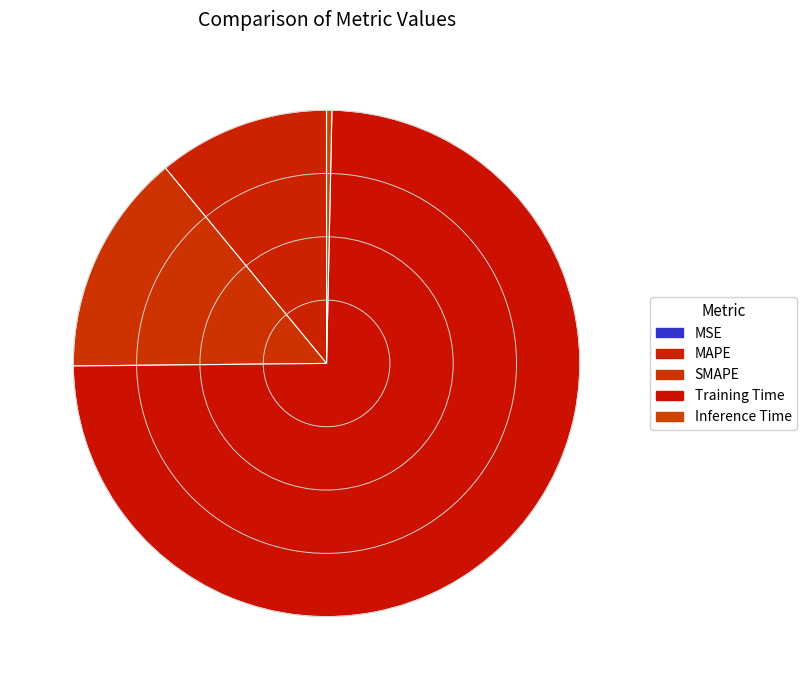

To the nearest percent, what is the combined percentage of MAPE and SMAPE?

25%